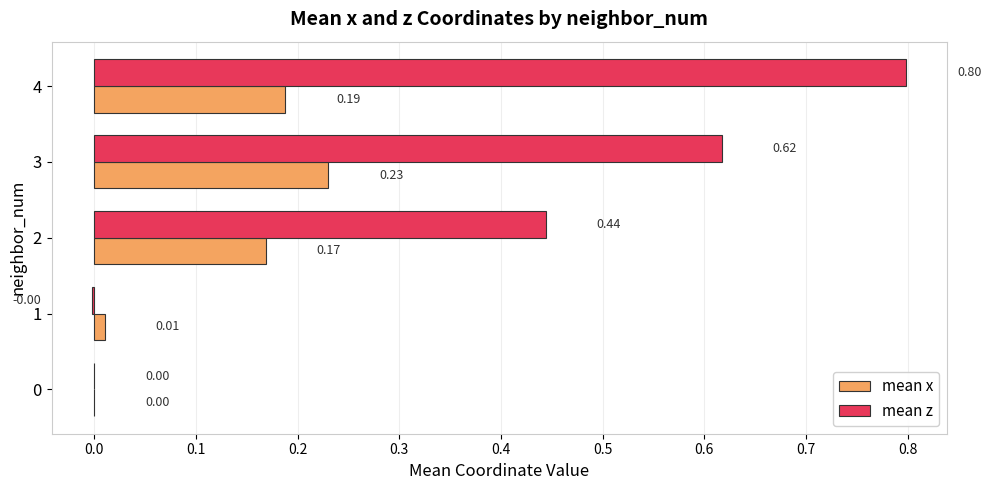

At which category is the sum across all series the highest?

4